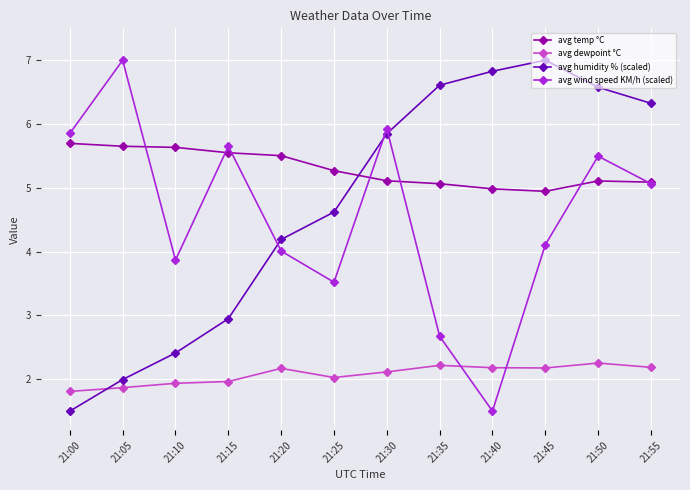

What is the difference between the maximum and minimum values in the avg temp °C series?

0.8